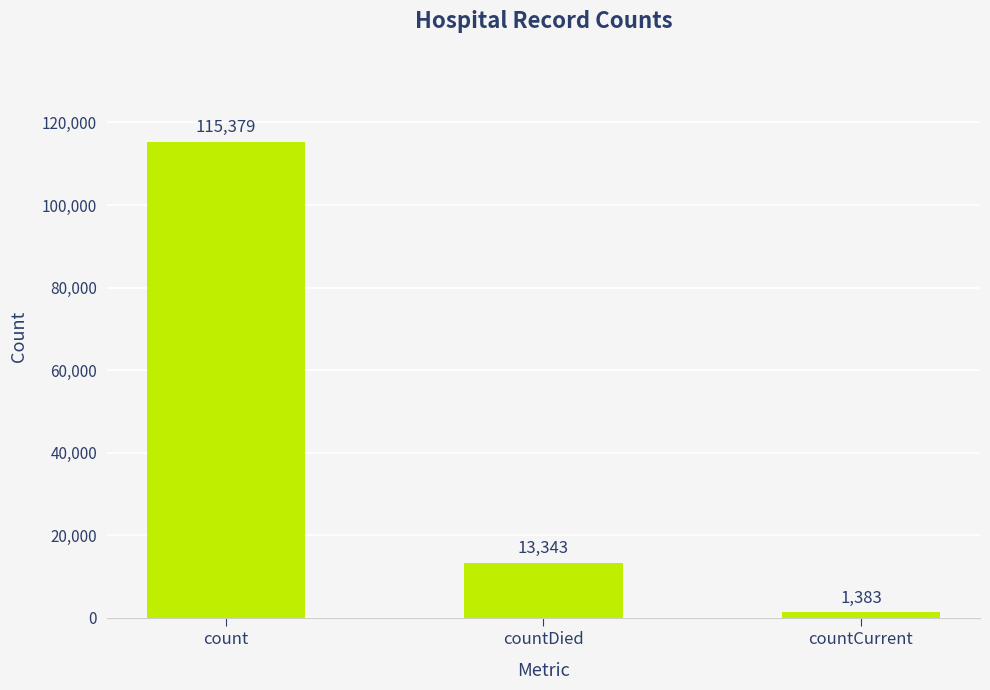

What is the sum of the values at countCurrent and count?

116762